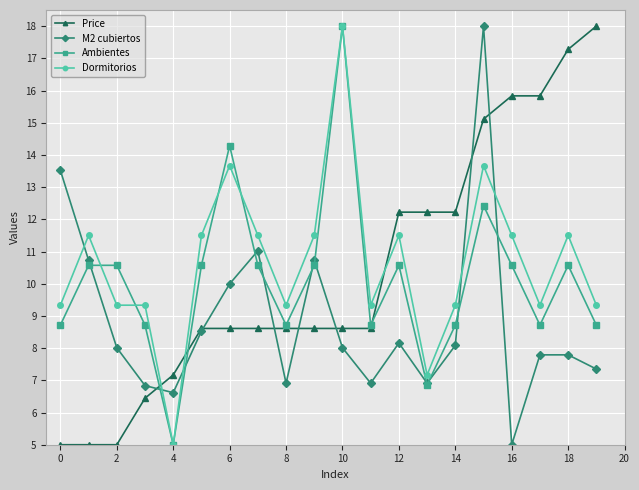

What is the smallest value displayed?

5.0